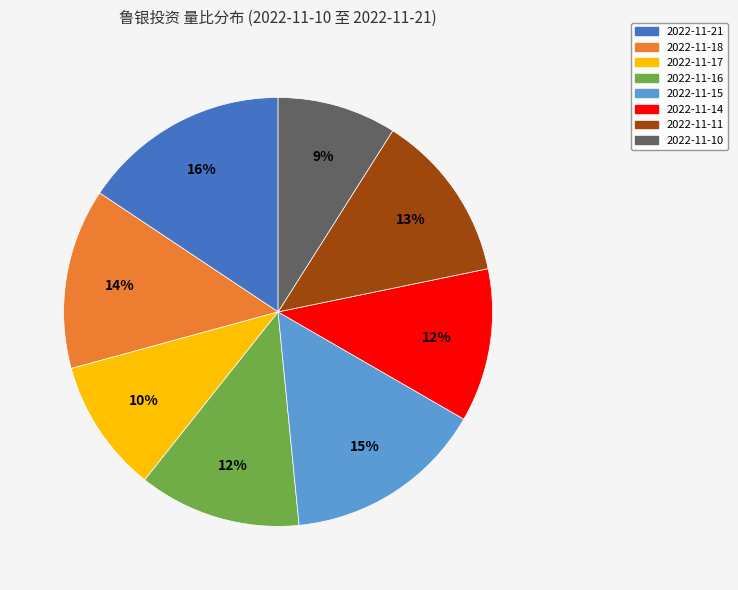

Between 2022-11-14 and 2022-11-10, which is larger?

2022-11-14